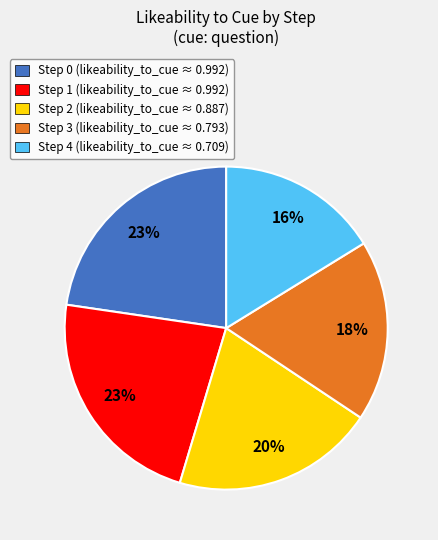

Does Step 2 represent more than half of the total?

No